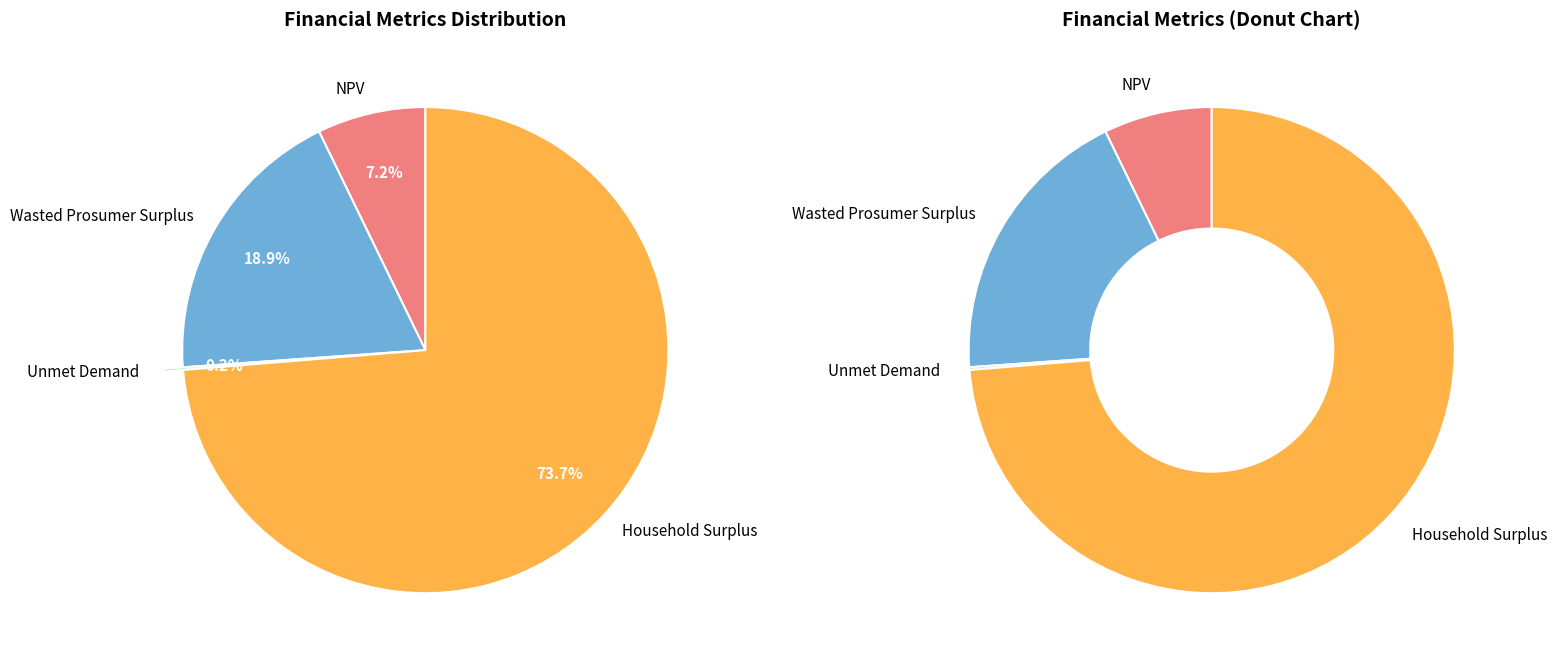

What is the change in value from NPV to Wasted Prosumer Surplus?

+9934346.7